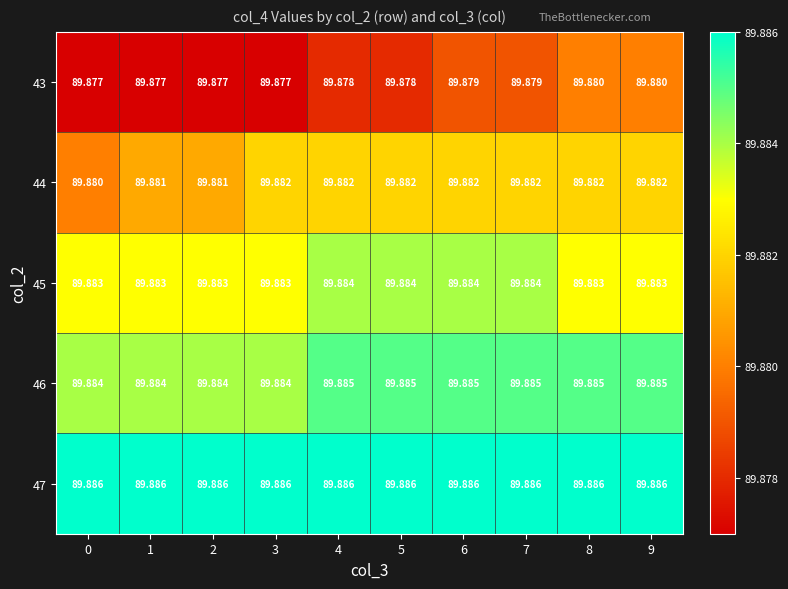

Is the value of 44 at 1 greater than the value of 47 at 3?

No